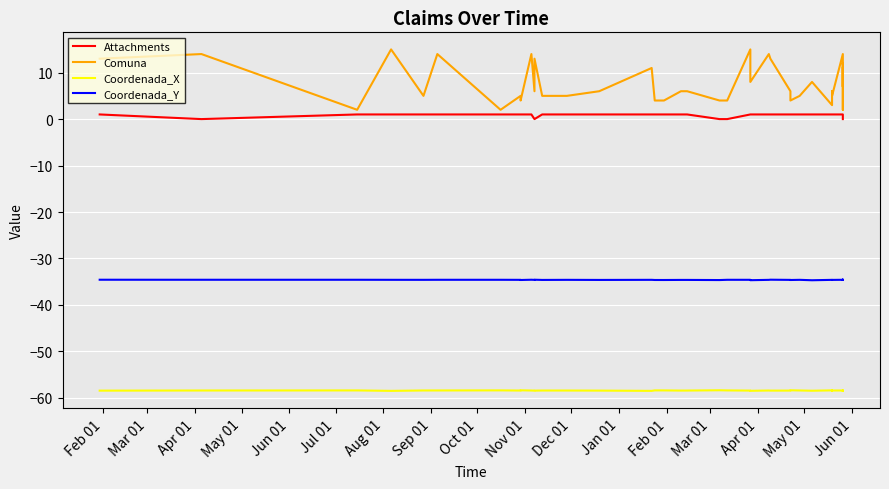

How many series are shown in this chart?

4